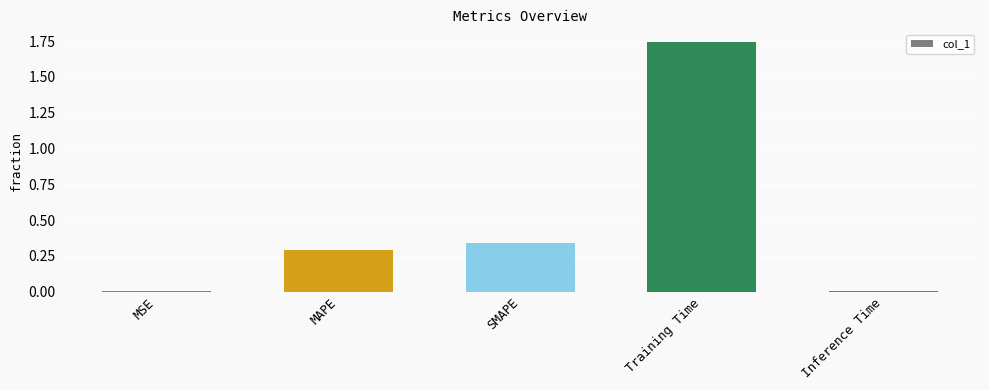

Are the bars grouped side by side (vs. stacked)?

No